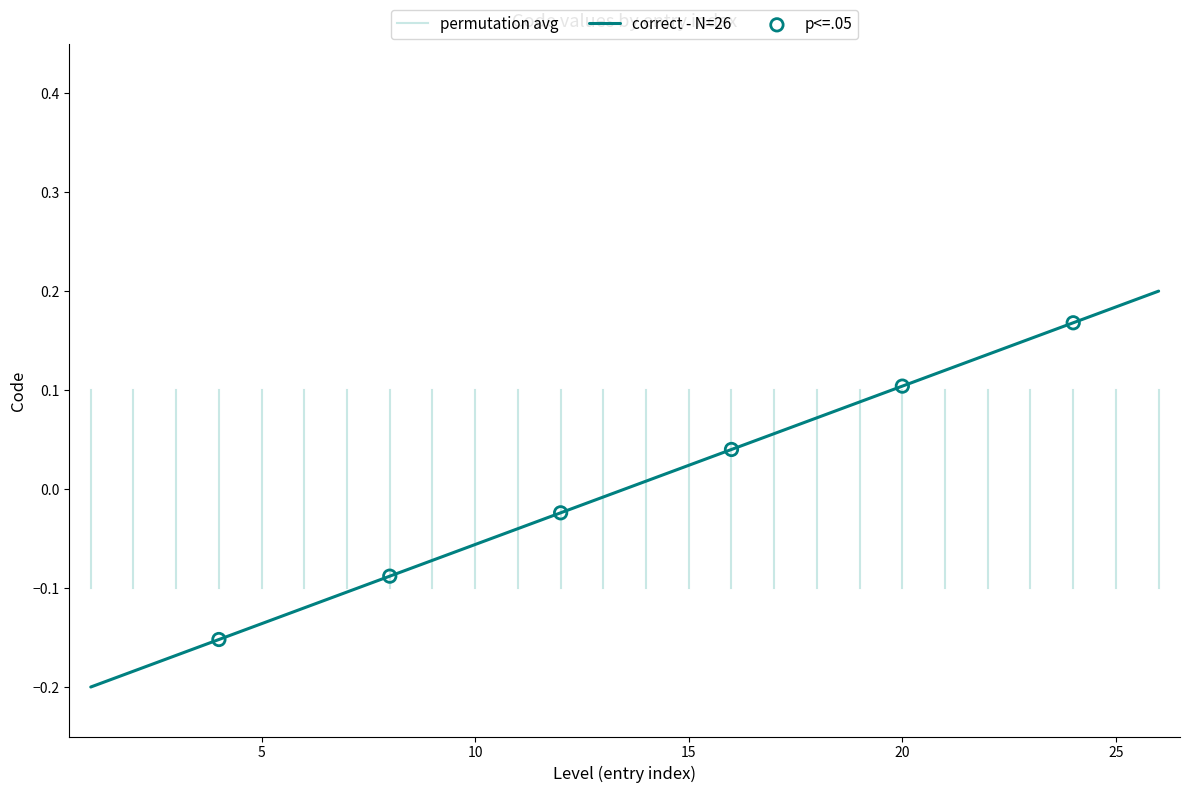

What is the change in value from 12 to 17?

+0.1